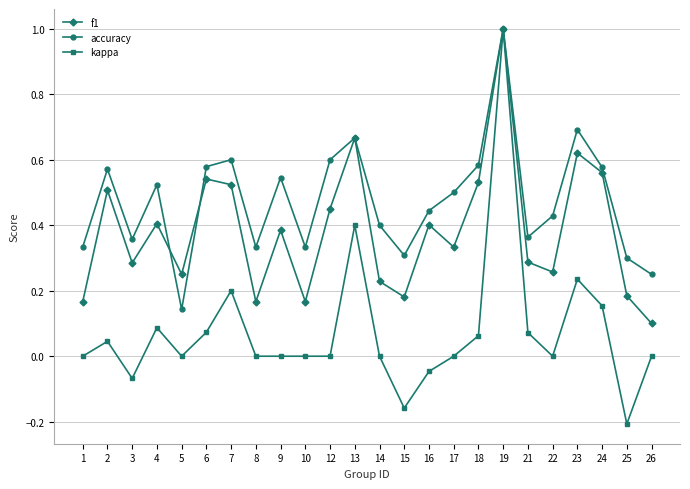

After their last crossing, which series has the higher values: f1 or accuracy?

accuracy